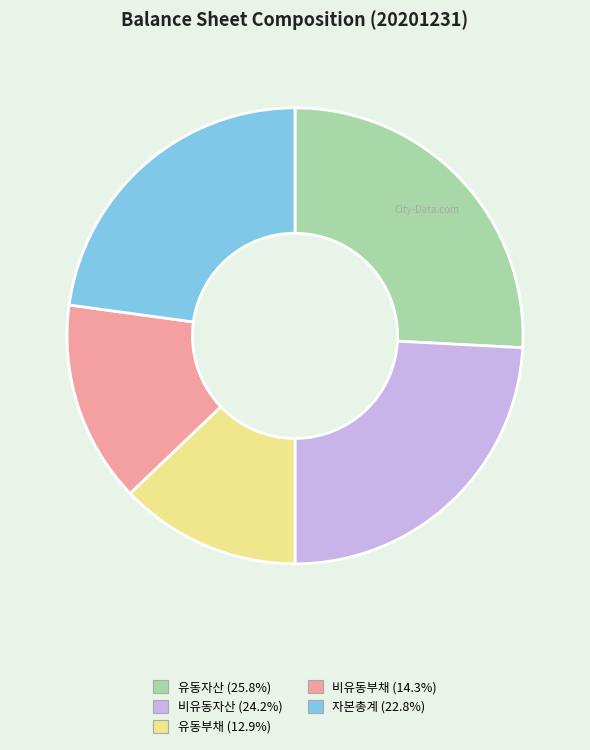

Do 유동부채 and 비유동자산 together represent more than half of the pie?

No